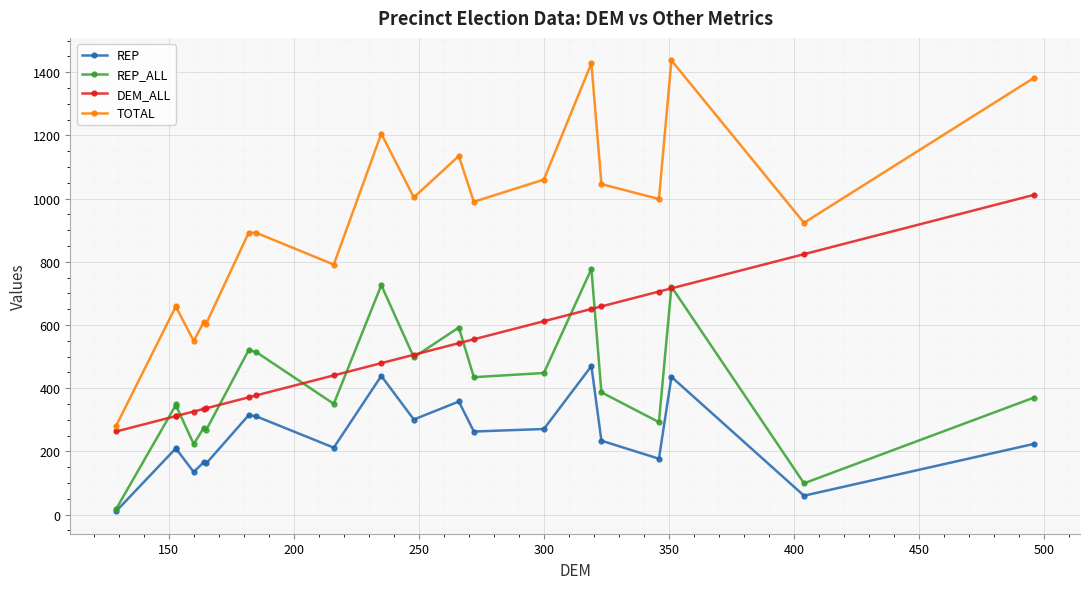

What is the average value of the REP_ALL series?

410.5